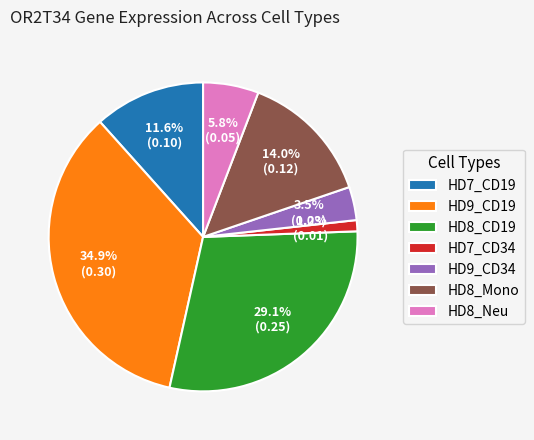

To the nearest percent, what is the difference between the largest and smallest slice percentages?

34%